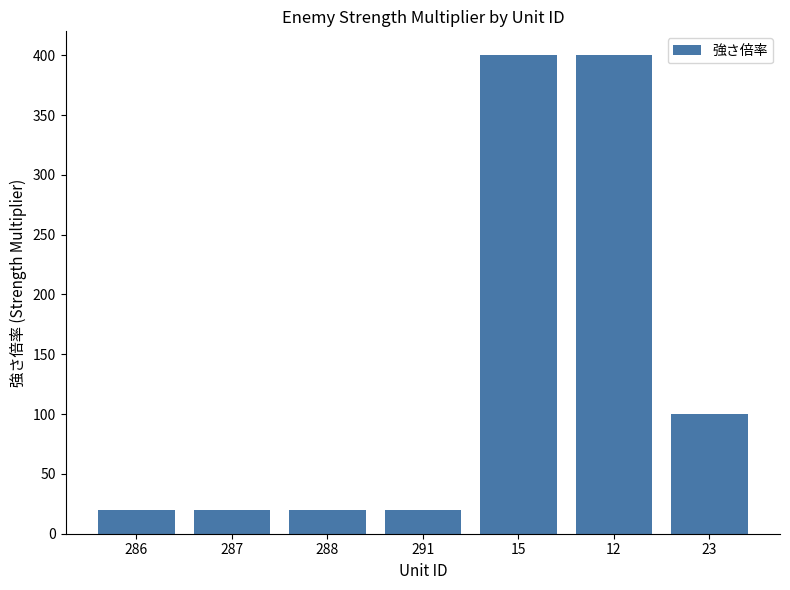

Approximately how many times larger is the value at 12 compared to 291?

20.0